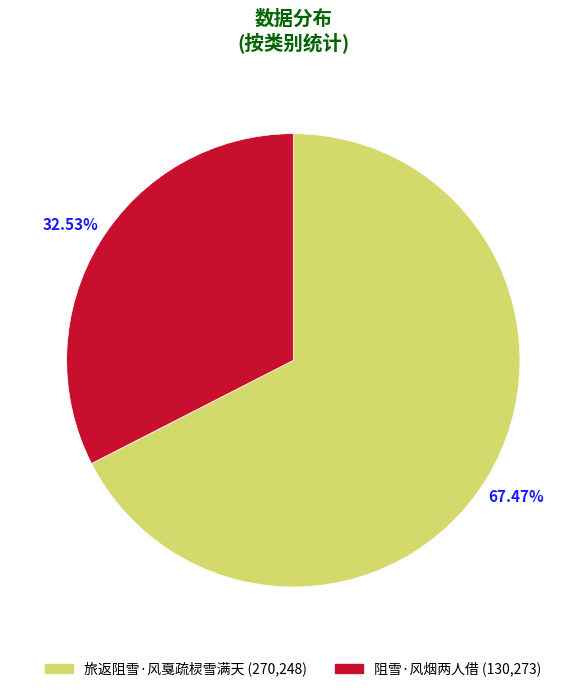

Rank the categories by value from highest to lowest.

旅返阻雪·风戛疏棂雪满天, 阻雪·风烟两人借